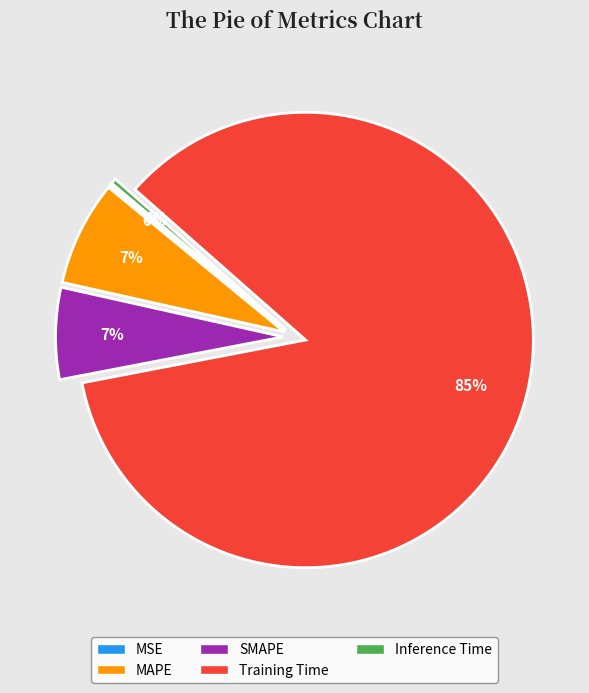

What percentage is the MAPE slice, to the nearest percent?

7%